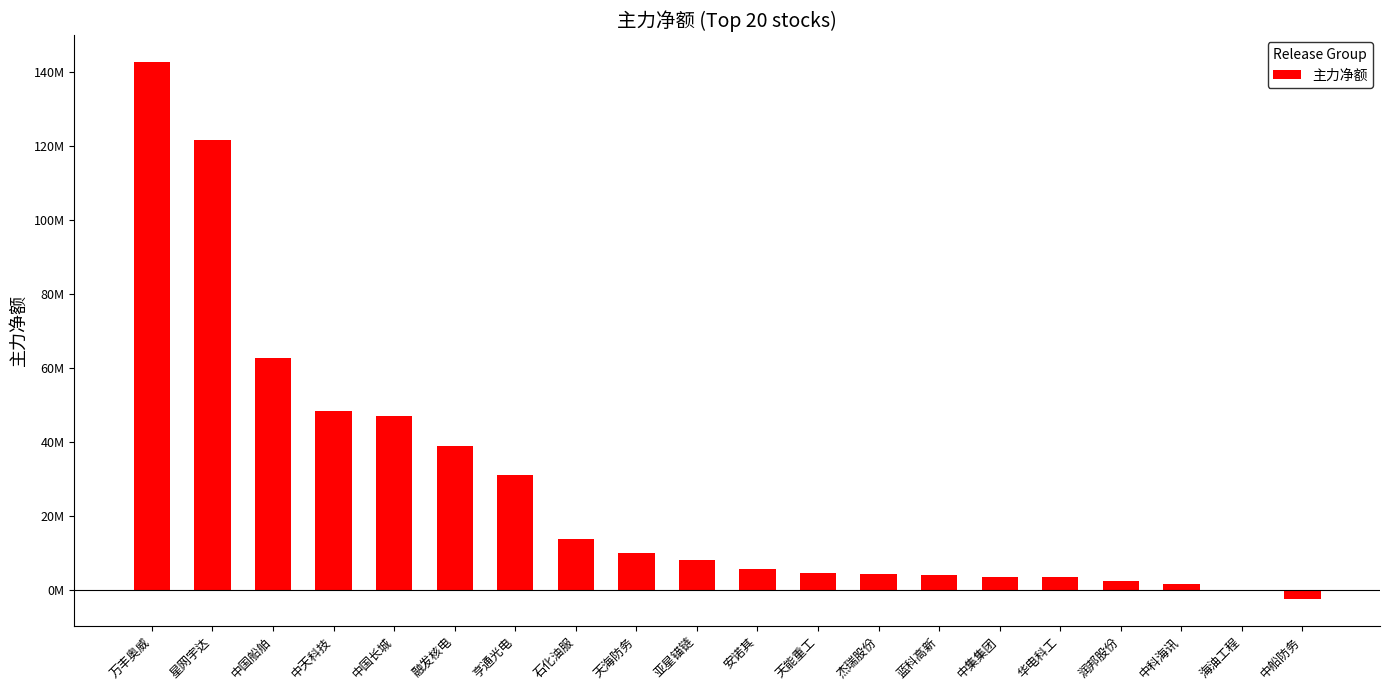

Are the bars horizontal?

No